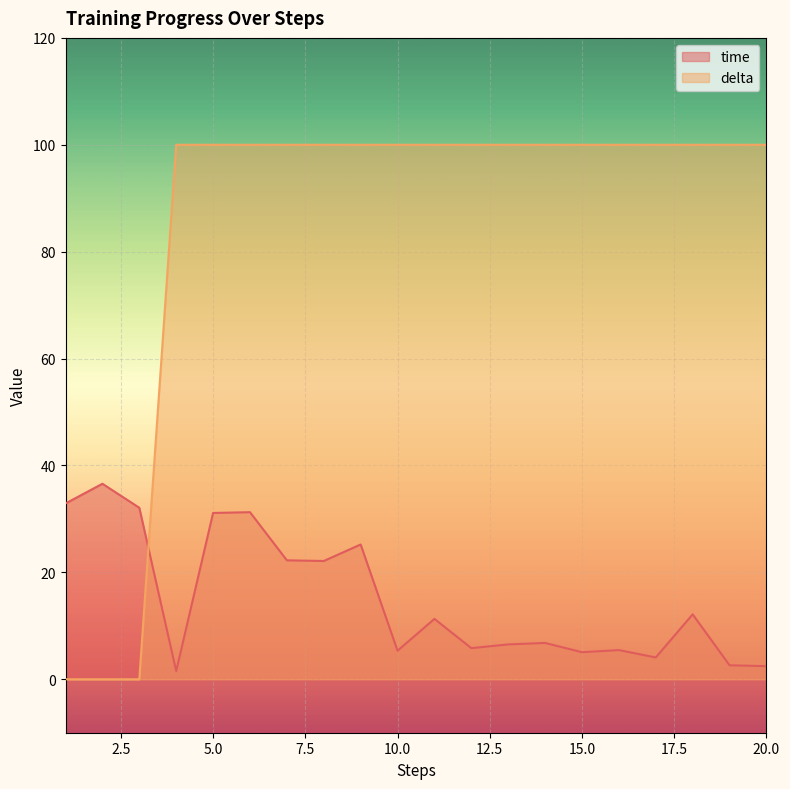

Which series ends up on top after the final intersection of time and delta?

delta